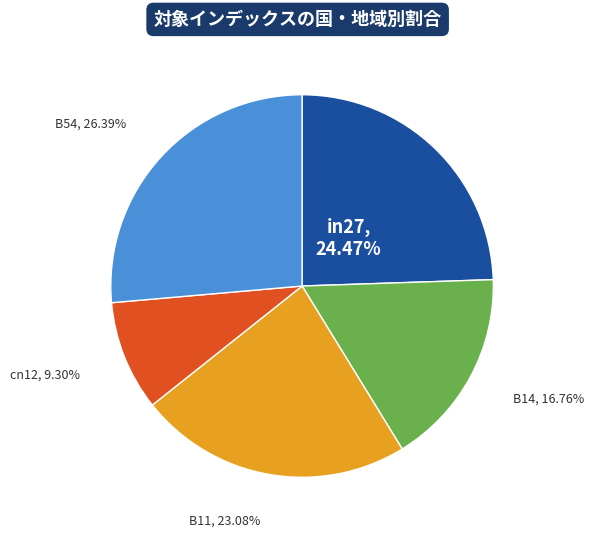

Is there a majority slice in this chart?

No